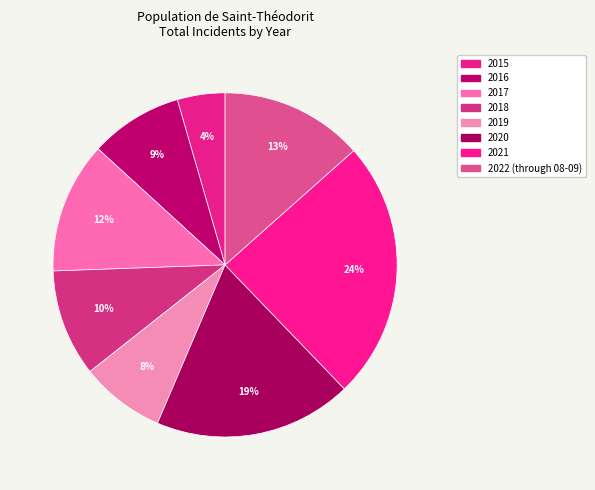

What percentage is NOT represented by 2015?

95.5%